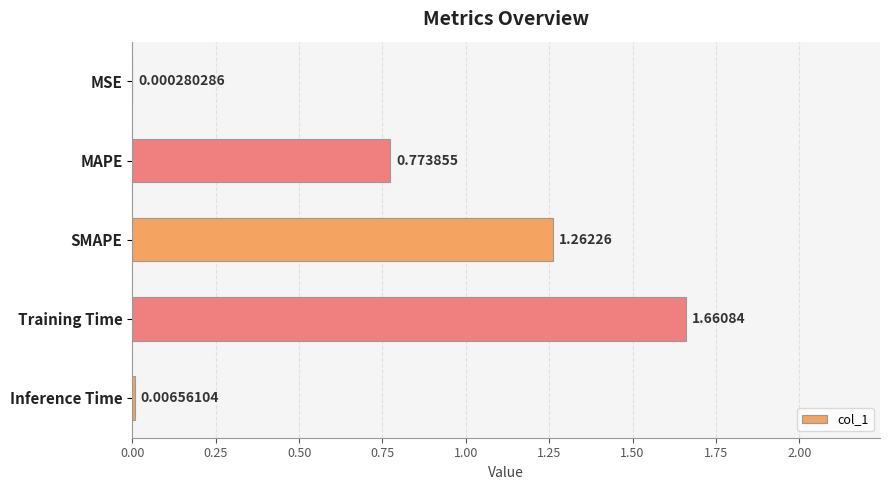

What is the sum of all values?

3.7